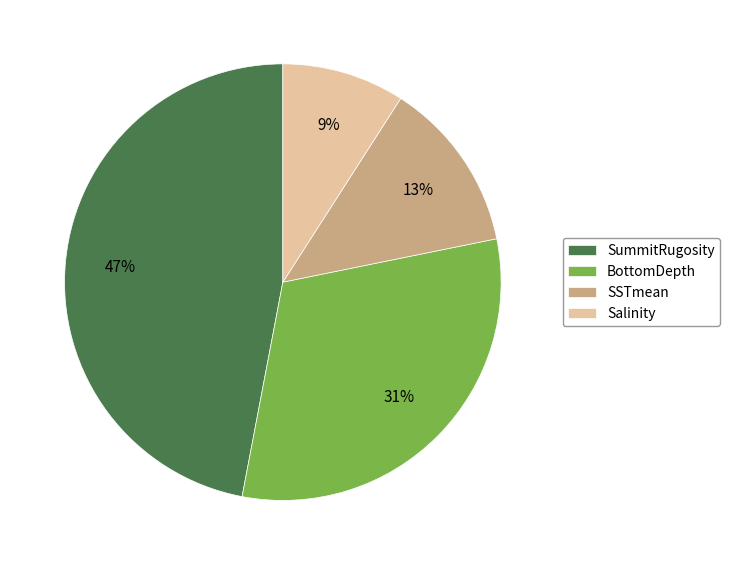

Between BottomDepth and SSTmean, which is larger?

BottomDepth